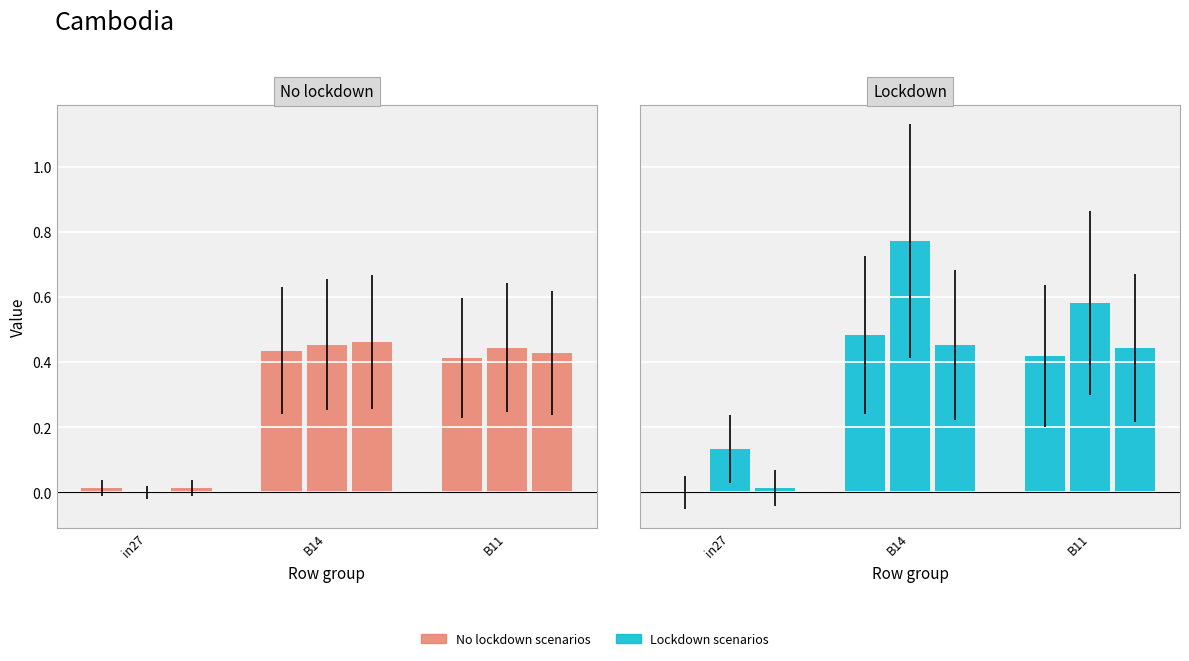

Which label corresponds to the largest value in the chart?

B14